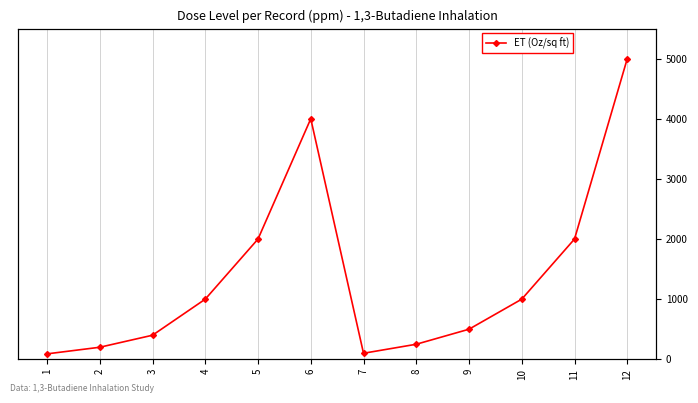

Is it true that the value at 4 is 1567?

False